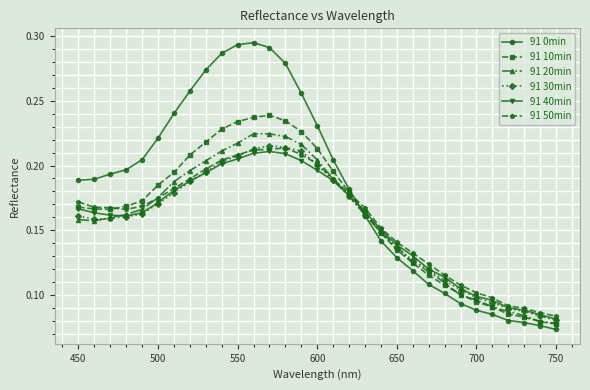

Which series has the largest range (max minus min)?

91 0min